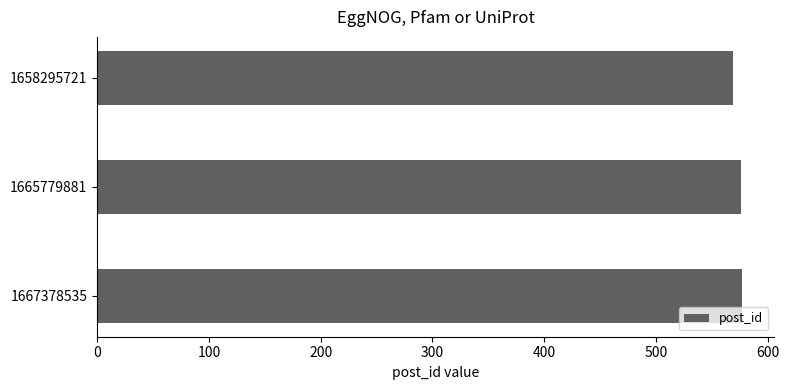

What is the ratio of the value at 1658295721 to the value at 1667378535?

1.0